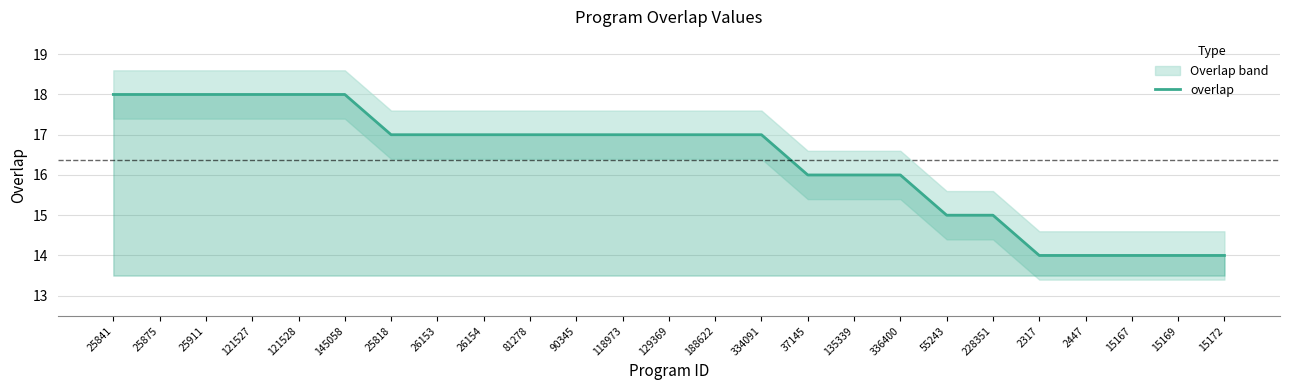

Count the values in the range 15 to 17.

14